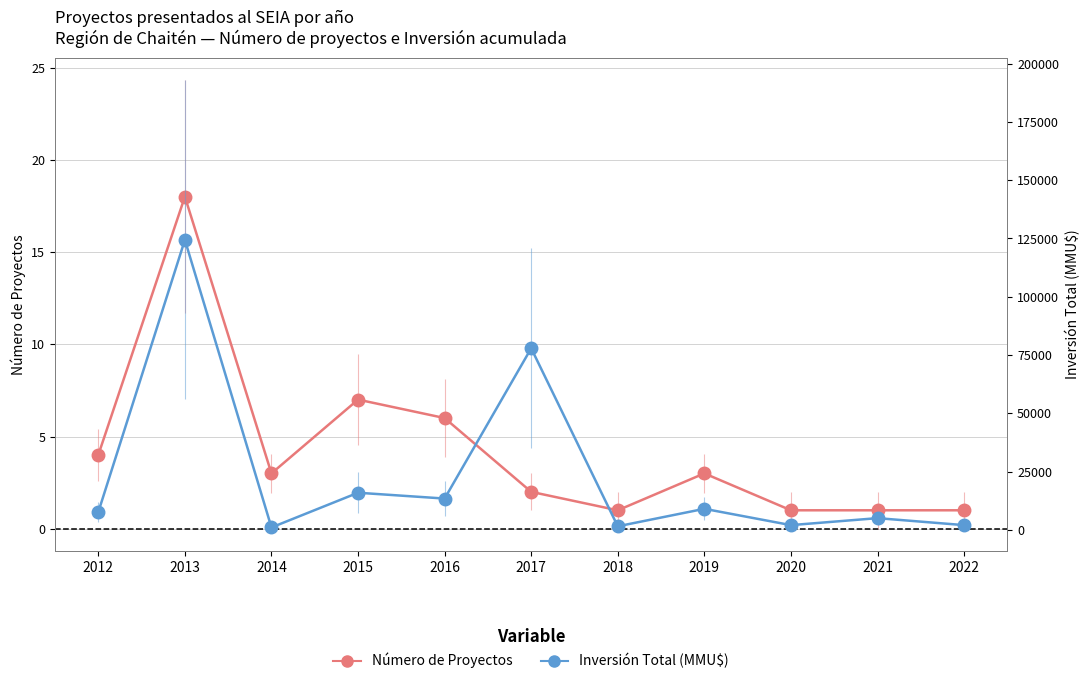

The Número de Proyectos series shows 2 at 2012. True or false?

False